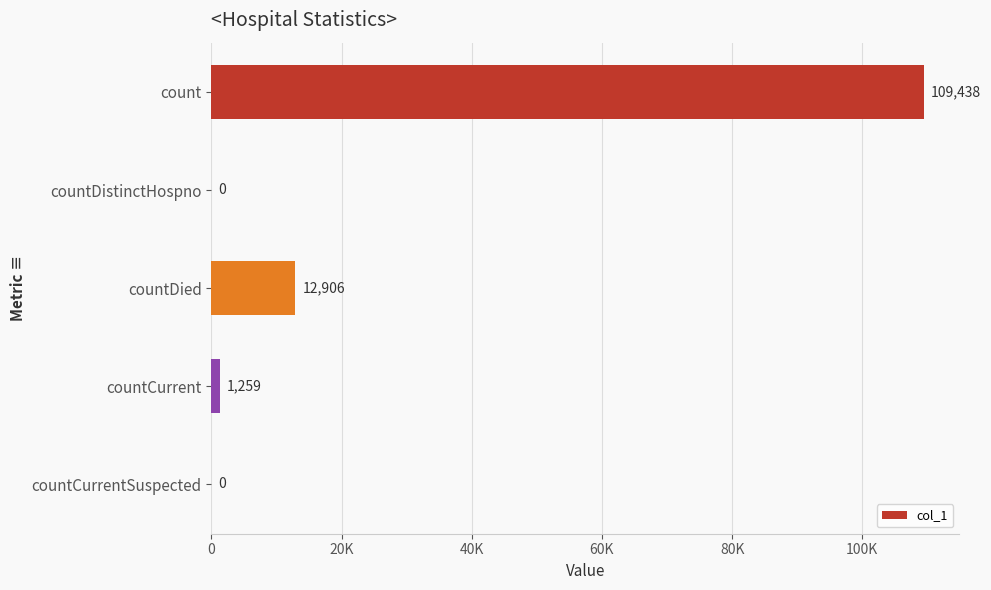

Does the chart contain any negative values?

No